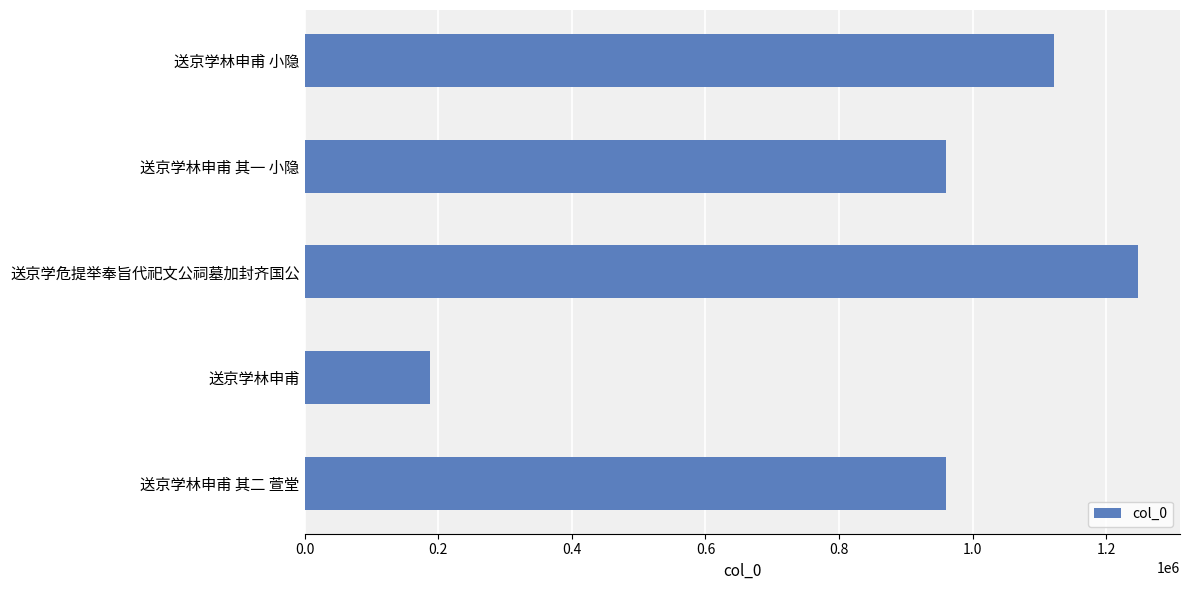

True or false: the data shows 960624 at 送京学林申甫 其一 小隐.

True